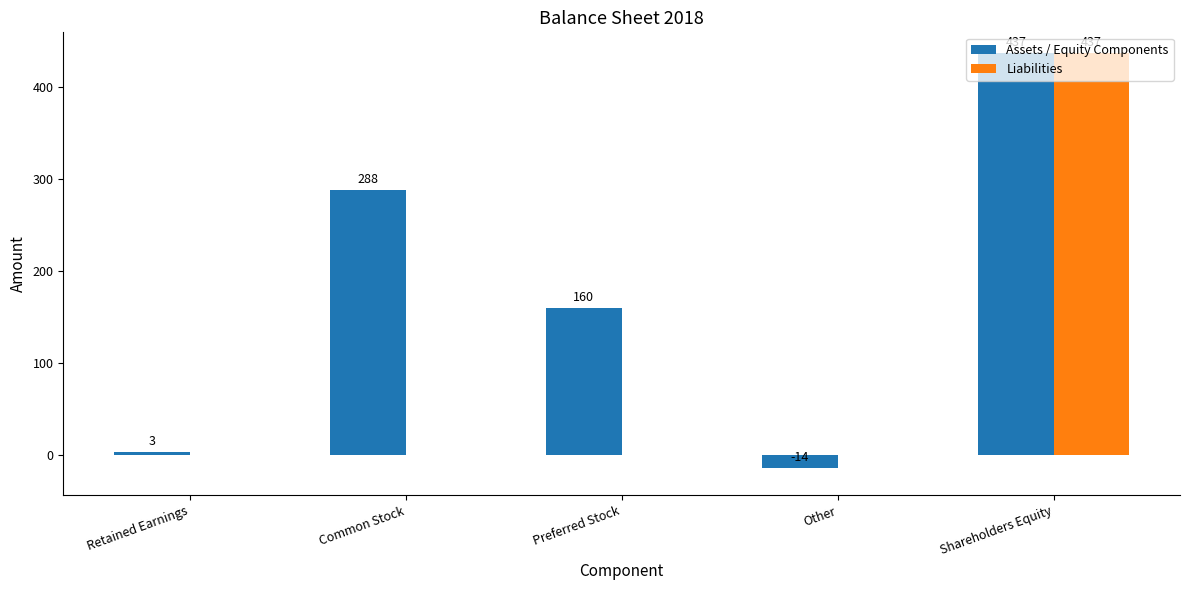

True or false: Assets / Equity Components has a value of 160 at Preferred Stock.

True